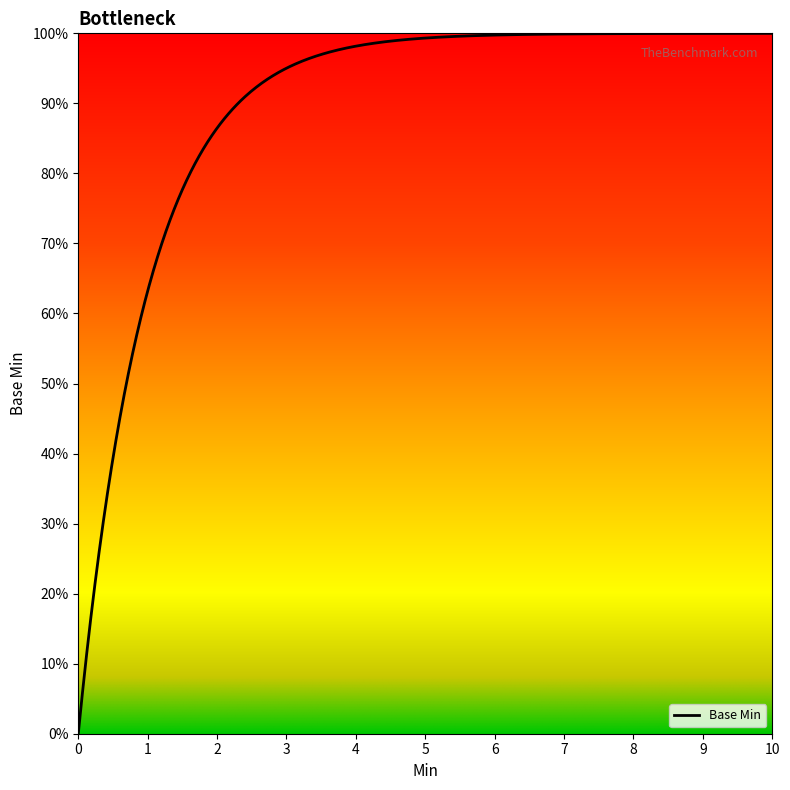

What is the difference between the maximum and minimum values?

1